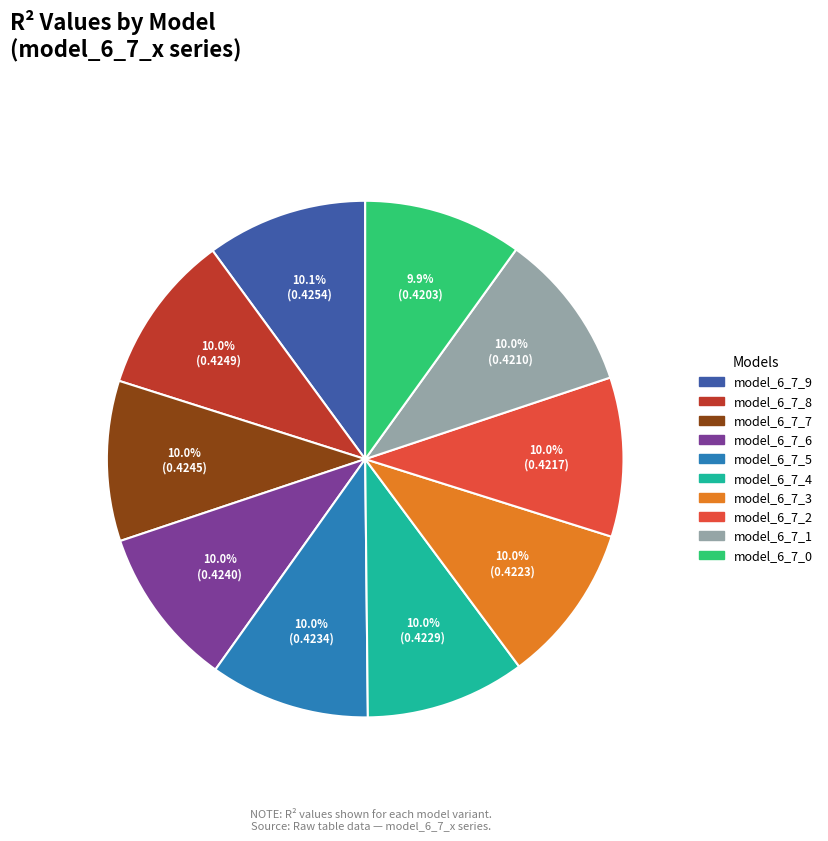

Does model_6_7_0 account for over 50% of the chart?

No